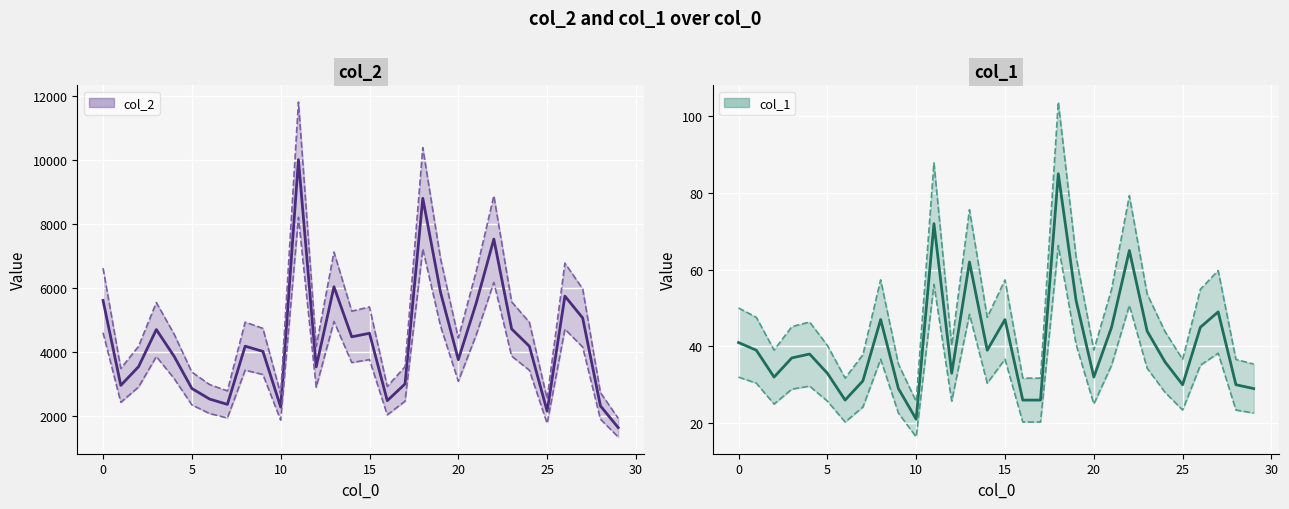

Which series has the largest total across all categories?

col_2 upper